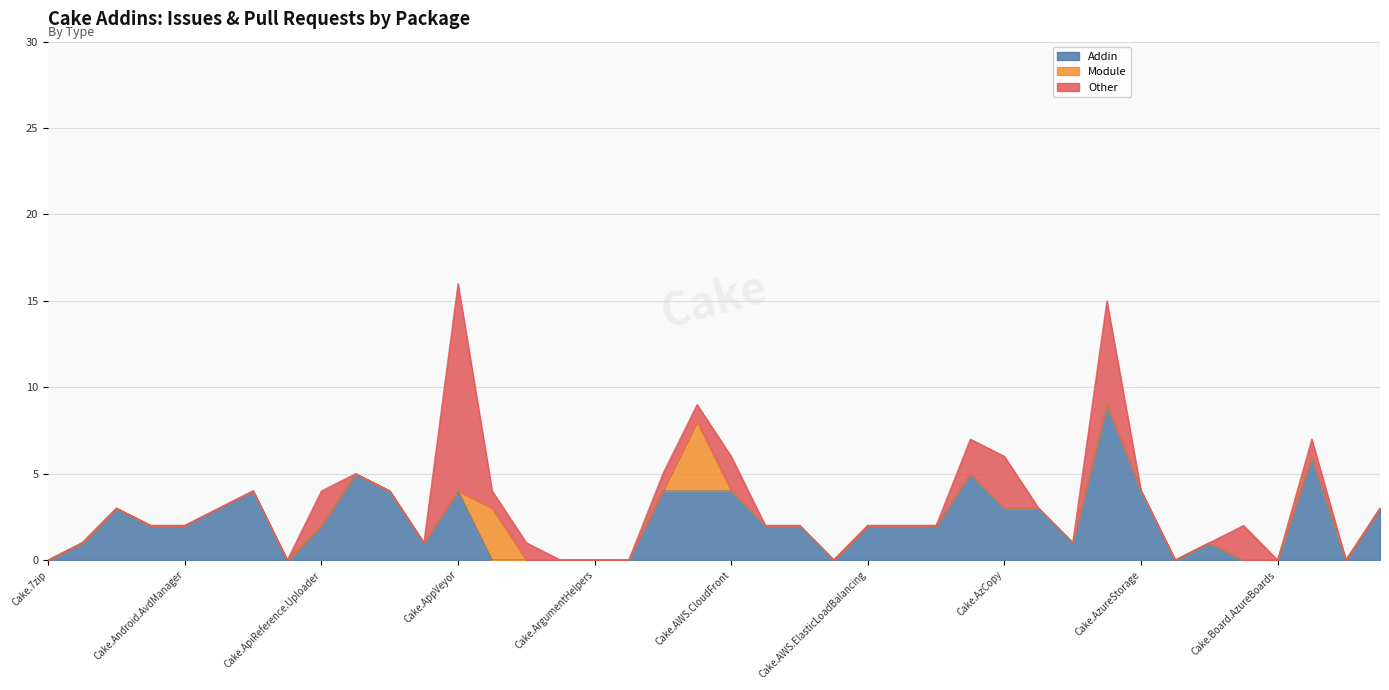

Reading left to right, list all the values displayed in this chart.

Addin: Cake.7zip=0	Cake.ActiveDirectory=1	Cake.AliaSql=3	Cake.Android.Adb=2	Cake.Android.AvdManager=2	Cake.Android.SdkManager=3	Cake.AndroidAppManifest=4	Cake.Apigee=0	Cake.ApiReference.Uploader=2	Cake.AppCenter=5	Cake.AppleSimulator=4	Cake.AppPackager=1	Cake.AppVeyor=4	Cake.APT.Module=0	Cake.Args=0	Cake.ArgumentBinder=0	Cake.ArgumentHelpers=0	Cake.AsciiDoctorJ=0	Cake.AssemblyInfoReflector=4	Cake.AutoRest=4	Cake.AWS.CloudFront=4	Cake.AWS.CodeDeploy=2	Cake.AWS.EC2=2	Cake.AWS.ElasticBeanstalk=0	Cake.AWS.ElasticLoadBalancing=2	Cake.AWS.Lambda=2	Cake.AWS.Route53=2	Cake.AWS.S3=5	Cake.AzCopy=3	Cake.Azure=3	Cake.AzureCli=1	Cake.AzureDevOps=9	Cake.AzureStorage=4	Cake.BenchmarkDotNet=0	Cake.BitDiffer=1	Cake.Board.Asana=0	Cake.Board.AzureBoards=0	Cake.Boots=6	Cake.Bower=0	Cake.BrowserStack=3
Module: Cake.7zip=0	Cake.ActiveDirectory=0	Cake.AliaSql=0	Cake.Android.Adb=0	Cake.Android.AvdManager=0	Cake.Android.SdkManager=0	Cake.AndroidAppManifest=0	Cake.Apigee=0	Cake.ApiReference.Uploader=0	Cake.AppCenter=0	Cake.AppleSimulator=0	Cake.AppPackager=0	Cake.AppVeyor=0	Cake.APT.Module=3	Cake.Args=0	Cake.ArgumentBinder=0	Cake.ArgumentHelpers=0	Cake.AsciiDoctorJ=0	Cake.AssemblyInfoReflector=0	Cake.AutoRest=4	Cake.AWS.CloudFront=0	Cake.AWS.CodeDeploy=0	Cake.AWS.EC2=0	Cake.AWS.ElasticBeanstalk=0	Cake.AWS.ElasticLoadBalancing=0	Cake.AWS.Lambda=0	Cake.AWS.Route53=0	Cake.AWS.S3=0	Cake.AzCopy=0	Cake.Azure=0	Cake.AzureCli=0	Cake.AzureDevOps=0	Cake.AzureStorage=0	Cake.BenchmarkDotNet=0	Cake.BitDiffer=0	Cake.Board.Asana=0	Cake.Board.AzureBoards=0	Cake.Boots=0	Cake.Bower=0	Cake.BrowserStack=0
Other: Cake.7zip=0	Cake.ActiveDirectory=0	Cake.AliaSql=0	Cake.Android.Adb=0	Cake.Android.AvdManager=0	Cake.Android.SdkManager=0	Cake.AndroidAppManifest=0	Cake.Apigee=0	Cake.ApiReference.Uploader=2	Cake.AppCenter=0	Cake.AppleSimulator=0	Cake.AppPackager=0	Cake.AppVeyor=12	Cake.APT.Module=1	Cake.Args=1	Cake.ArgumentBinder=0	Cake.ArgumentHelpers=0	Cake.AsciiDoctorJ=0	Cake.AssemblyInfoReflector=1	Cake.AutoRest=1	Cake.AWS.CloudFront=2	Cake.AWS.CodeDeploy=0	Cake.AWS.EC2=0	Cake.AWS.ElasticBeanstalk=0	Cake.AWS.ElasticLoadBalancing=0	Cake.AWS.Lambda=0	Cake.AWS.Route53=0	Cake.AWS.S3=2	Cake.AzCopy=3	Cake.Azure=0	Cake.AzureCli=0	Cake.AzureDevOps=6	Cake.AzureStorage=0	Cake.BenchmarkDotNet=0	Cake.BitDiffer=0	Cake.Board.Asana=2	Cake.Board.AzureBoards=0	Cake.Boots=1	Cake.Bower=0	Cake.BrowserStack=0